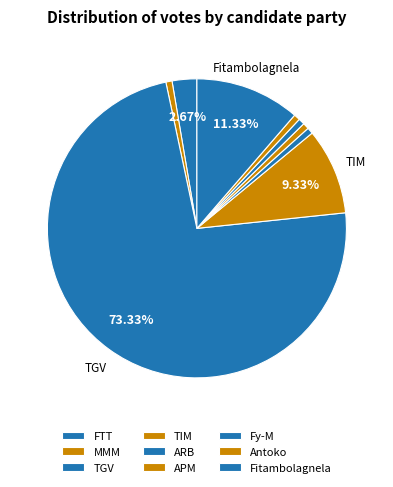

How many slices are in this pie chart?

9